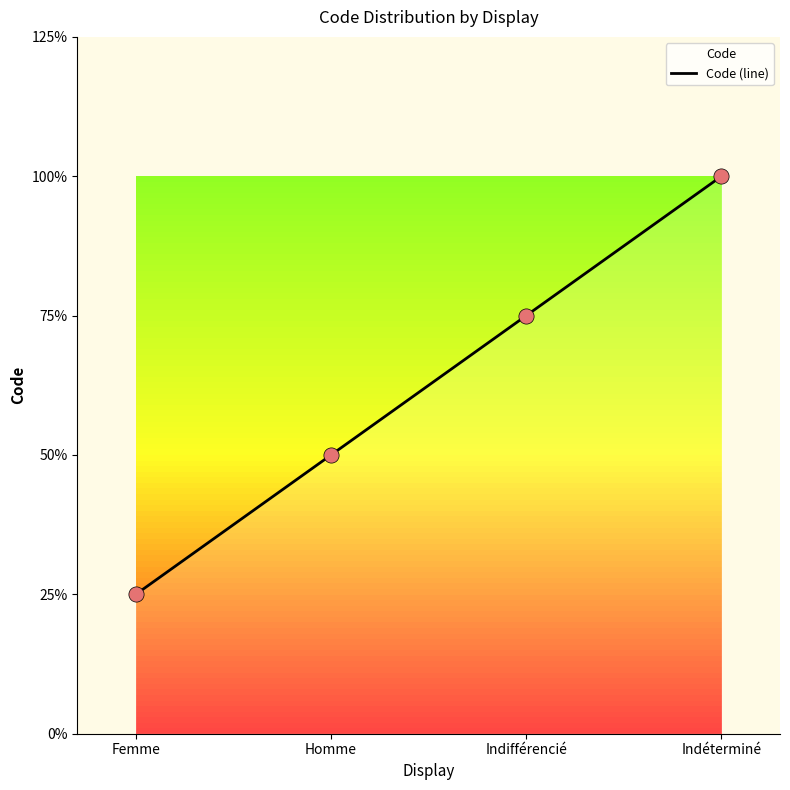

Between Femme and Indéterminé, which is larger?

Indéterminé